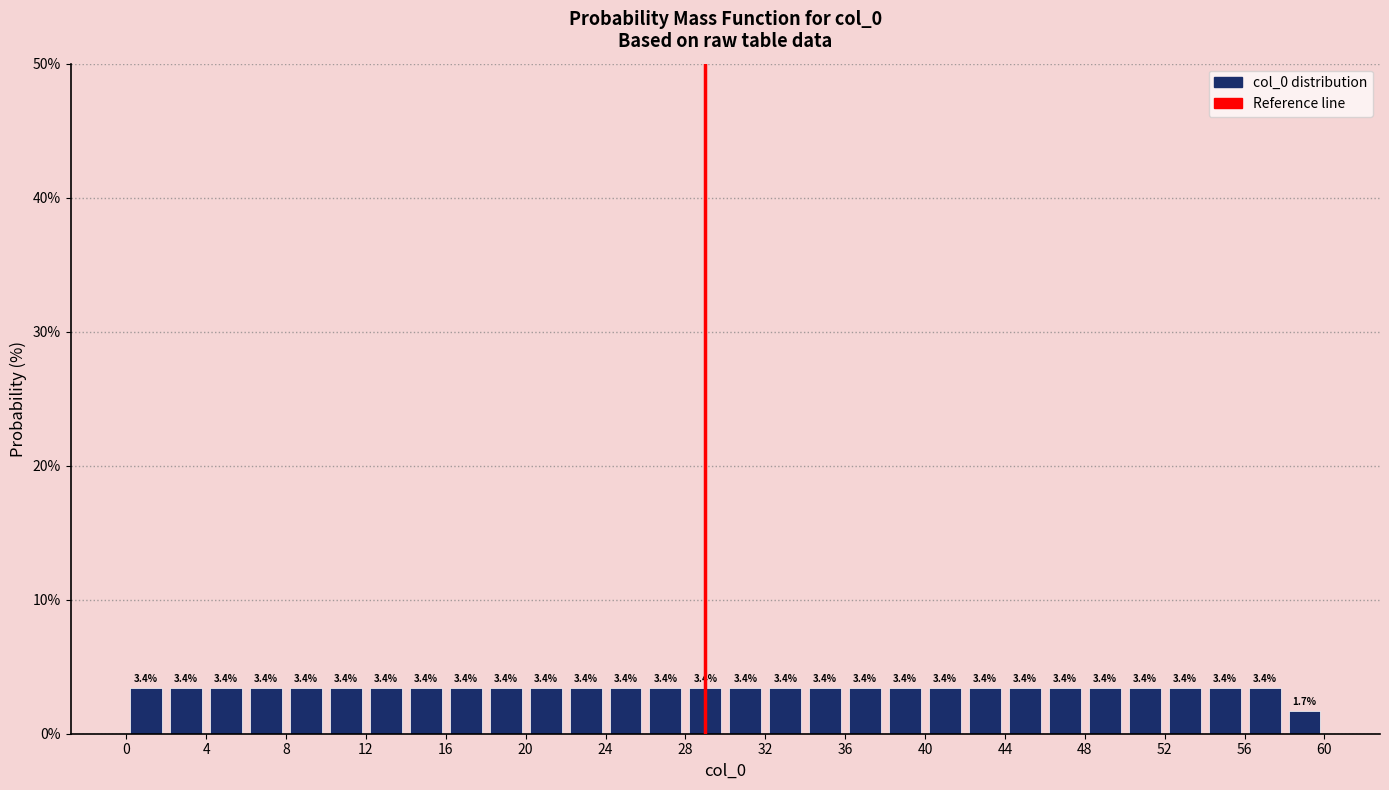

Reading left to right, list every bar in this chart as the range it spans on the x-axis followed by its height.

0 to 2: 3.4
2 to 4: 3.4
4 to 6: 3.4
6 to 8: 3.4
8 to 10: 3.4
10 to 12: 3.4
12 to 14: 3.4
14 to 16: 3.4
16 to 18: 3.4
18 to 20: 3.4
20 to 22: 3.4
22 to 24: 3.4
24 to 26: 3.4
26 to 28: 3.4
28 to 30: 3.4
30 to 32: 3.4
32 to 34: 3.4
34 to 36: 3.4
36 to 38: 3.4
38 to 40: 3.4
40 to 42: 3.4
42 to 44: 3.4
44 to 46: 3.4
46 to 48: 3.4
48 to 50: 3.4
50 to 52: 3.4
52 to 54: 3.4
54 to 56: 3.4
56 to 58: 3.4
58 to 60: 1.7